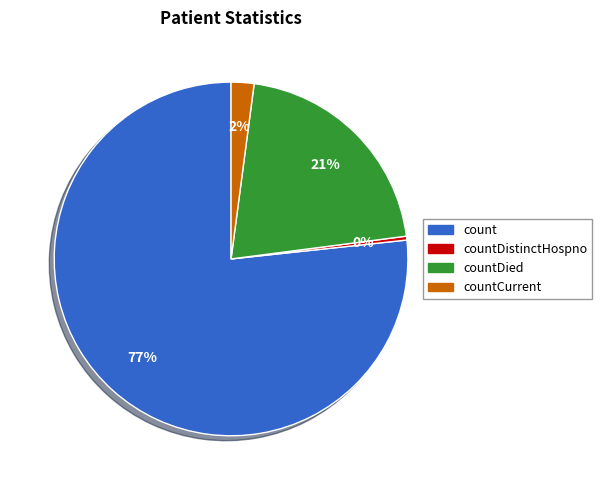

Rank the categories by value from lowest to highest.

countDistinctHospno, countCurrent, countDied, count